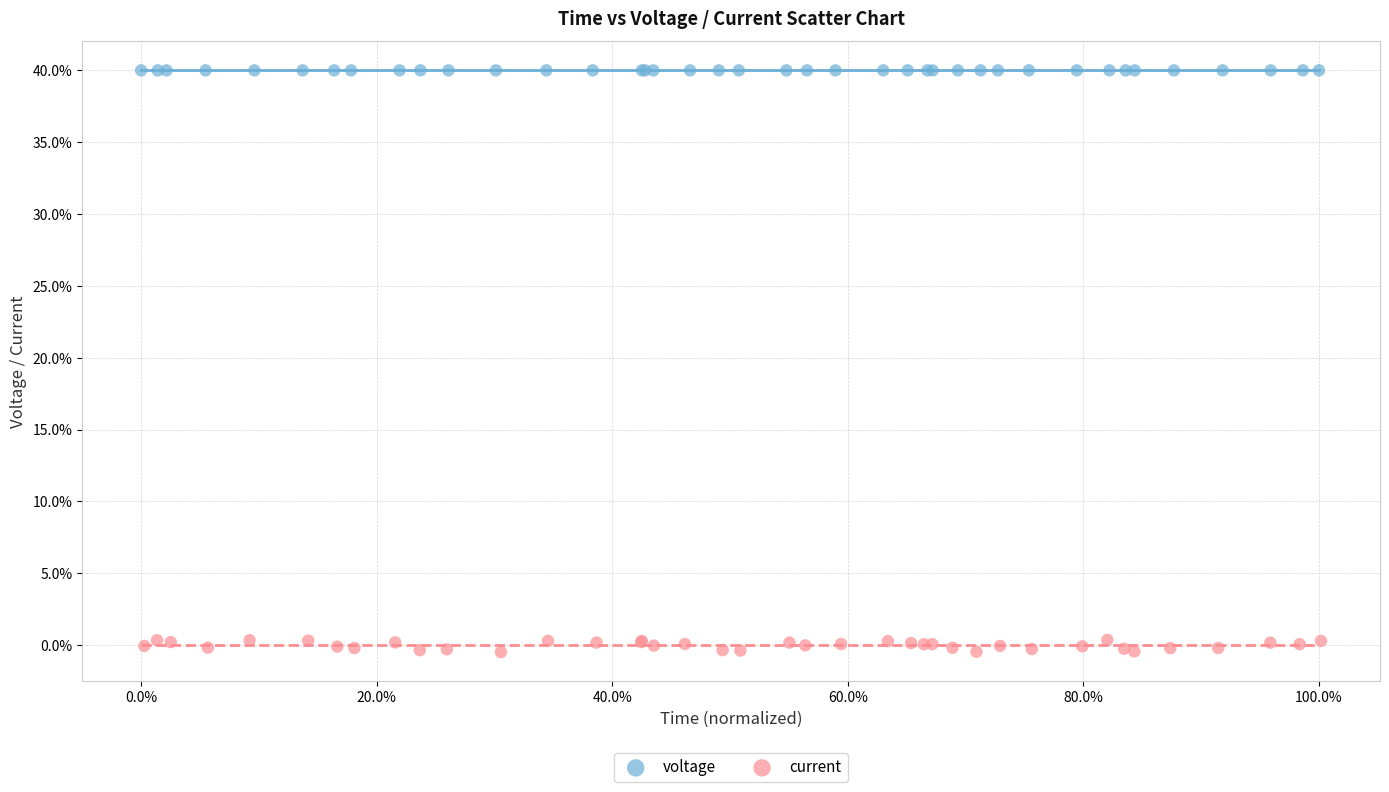

What are all the series names shown in the legend?

voltage, current